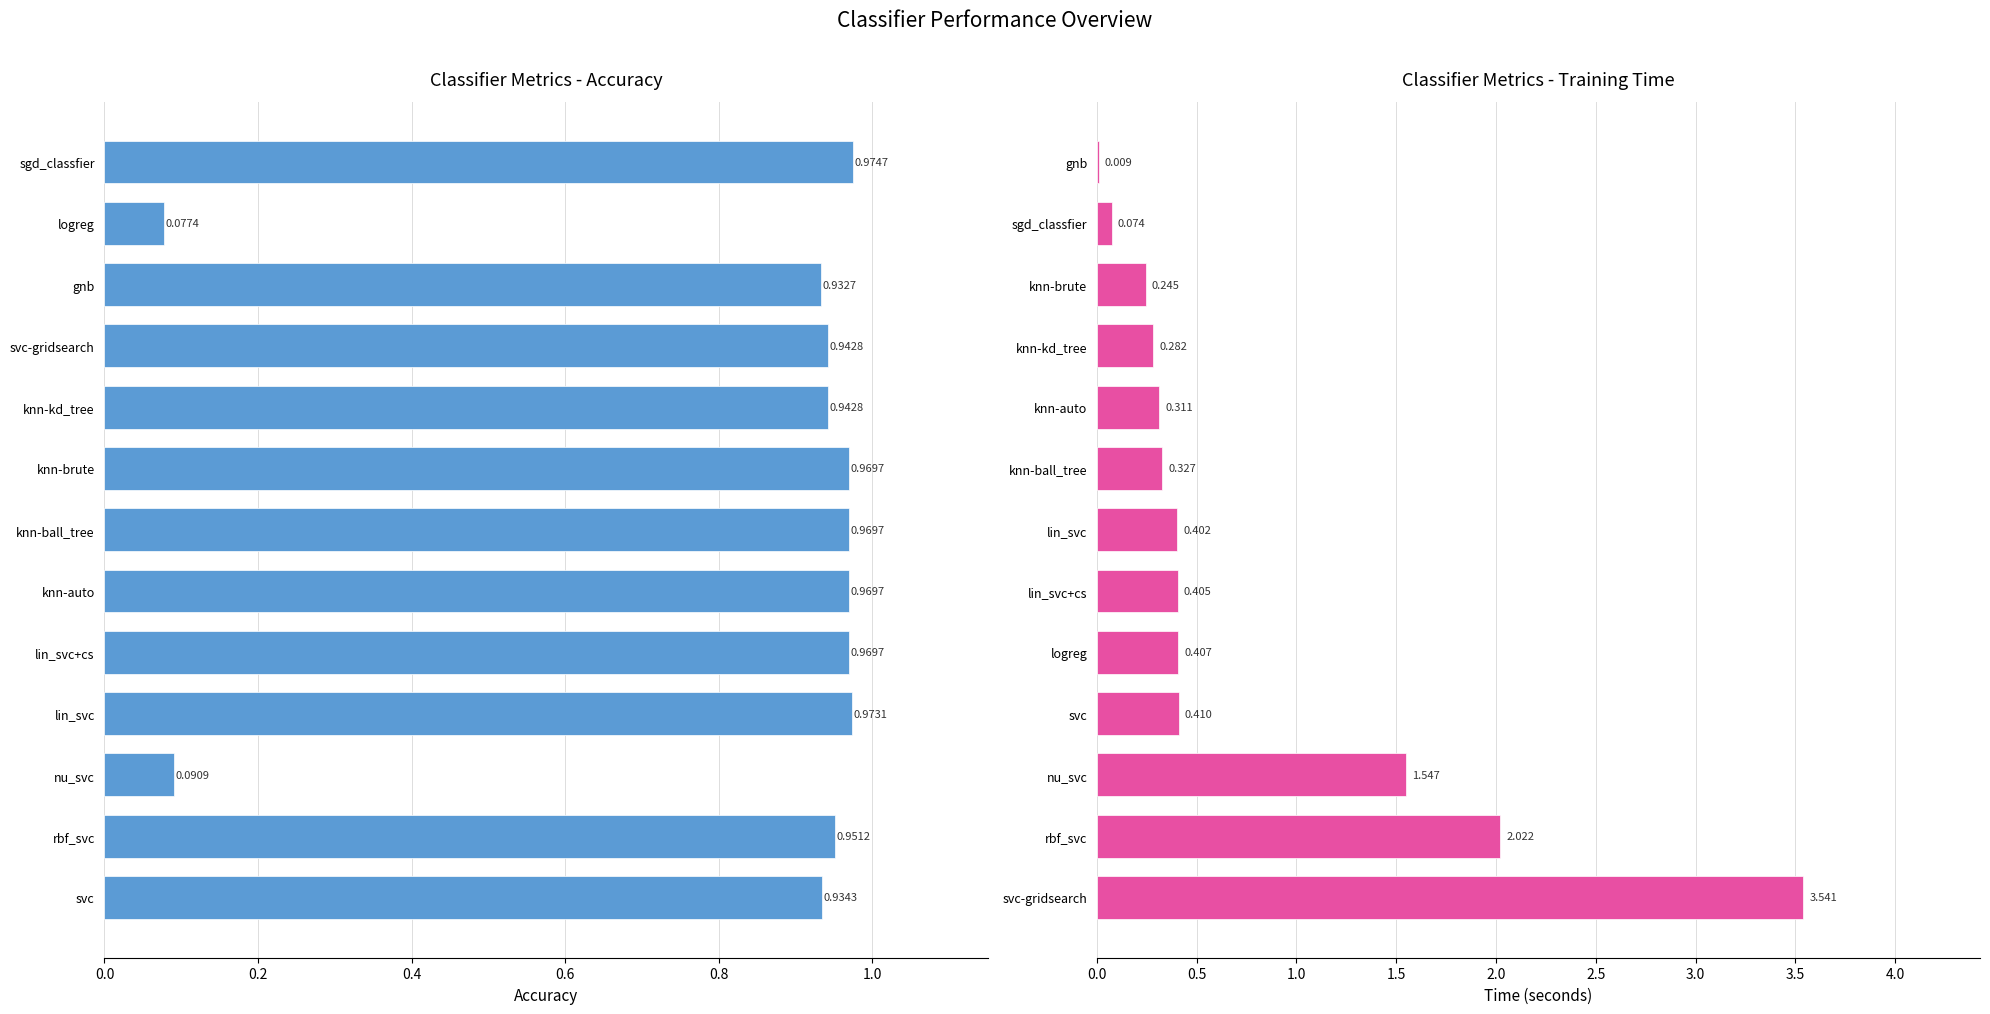

What is the value of the time bar at the 2nd from the left?

2.0